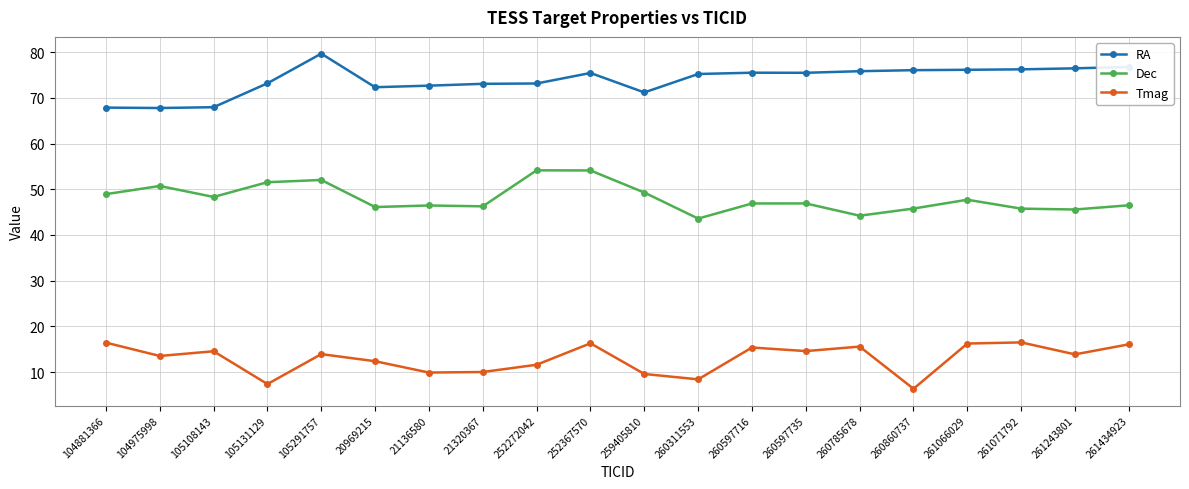

What position from the right is 21136580?

14